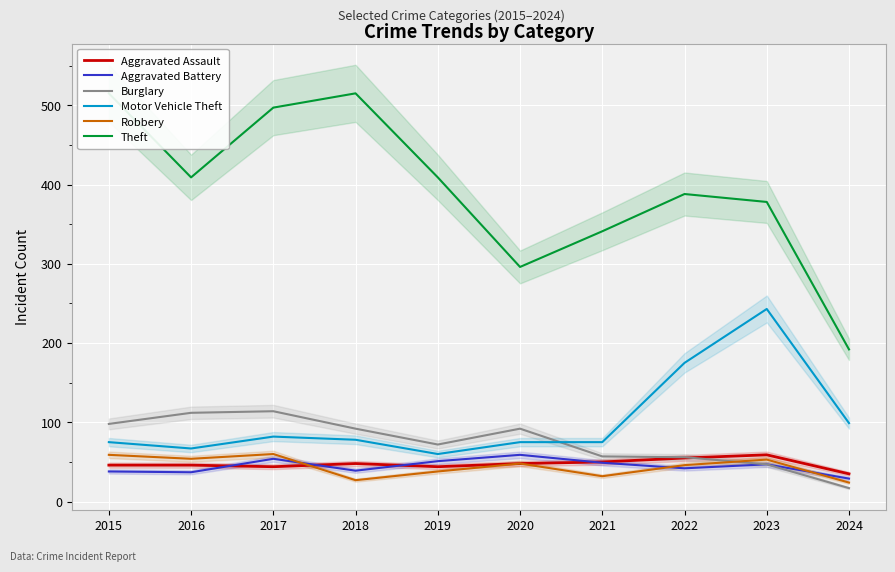

At which label does Burglary first exceed 92?

2015